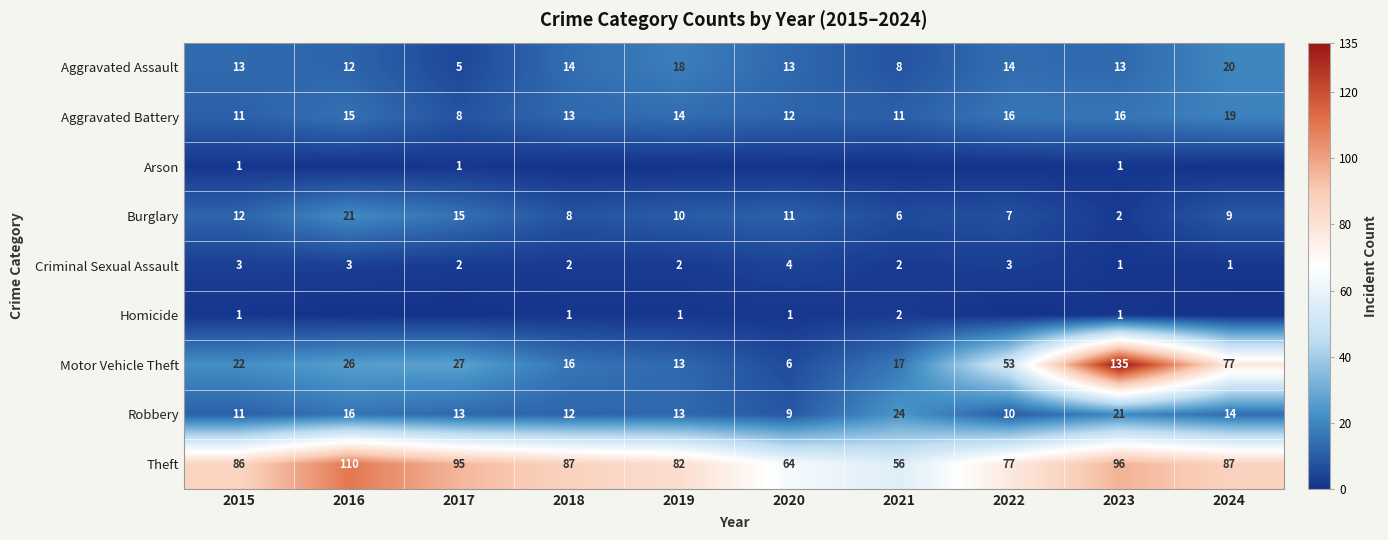

The value of Burglary at 2020 is 11. True or false?

True